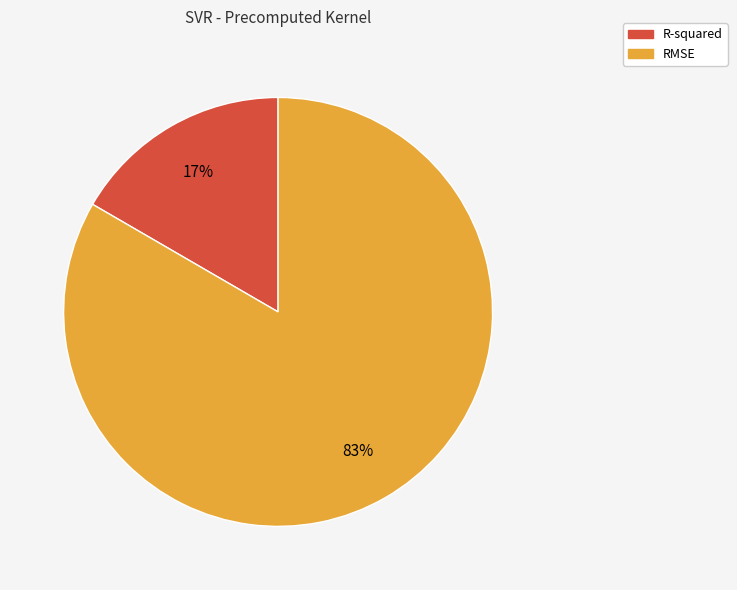

Combined, do RMSE and R-squared account for over 50%?

Yes